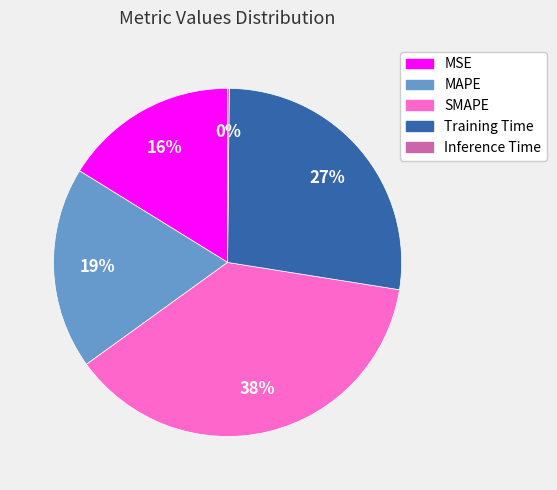

Is there any slice that represents more than half of the pie?

No